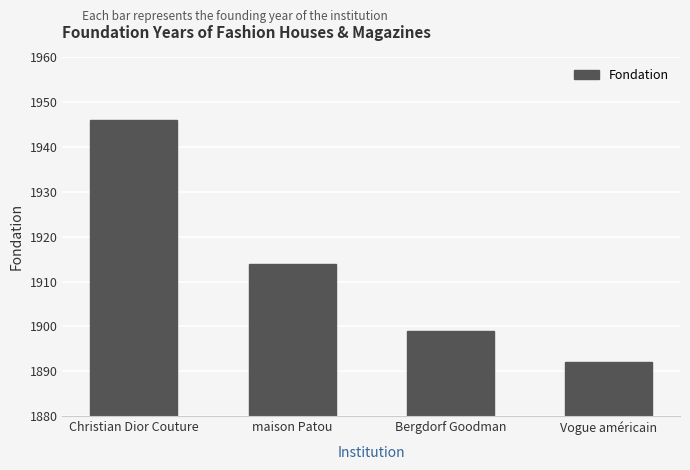

What is the greatest value displayed?

1946